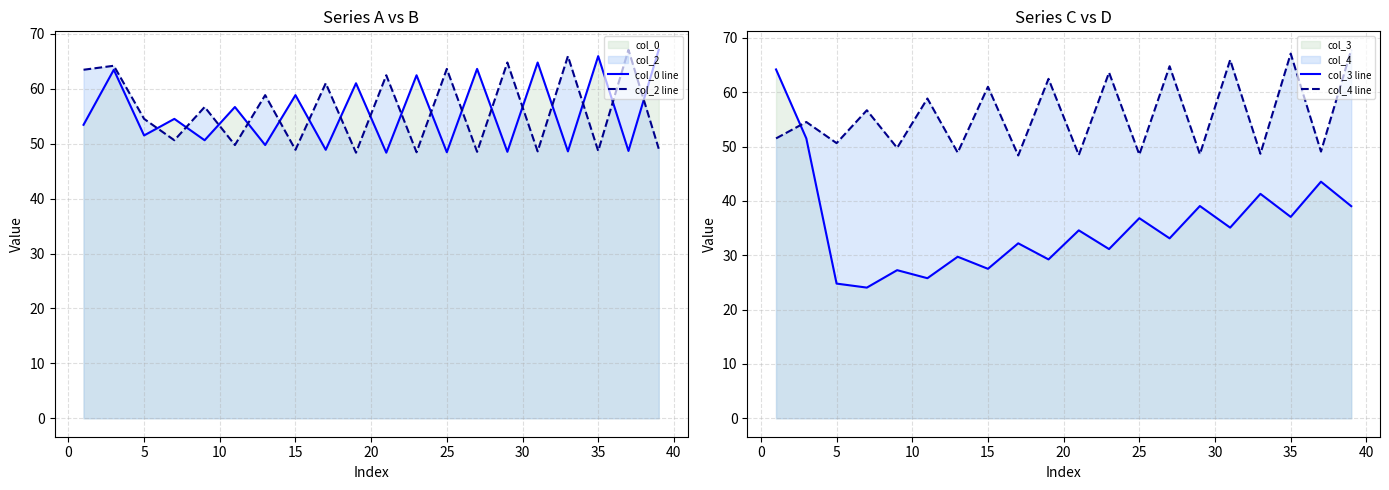

What are all the series names shown in the legend?

col_0 line, col_2 line, col_3 line, col_4 line